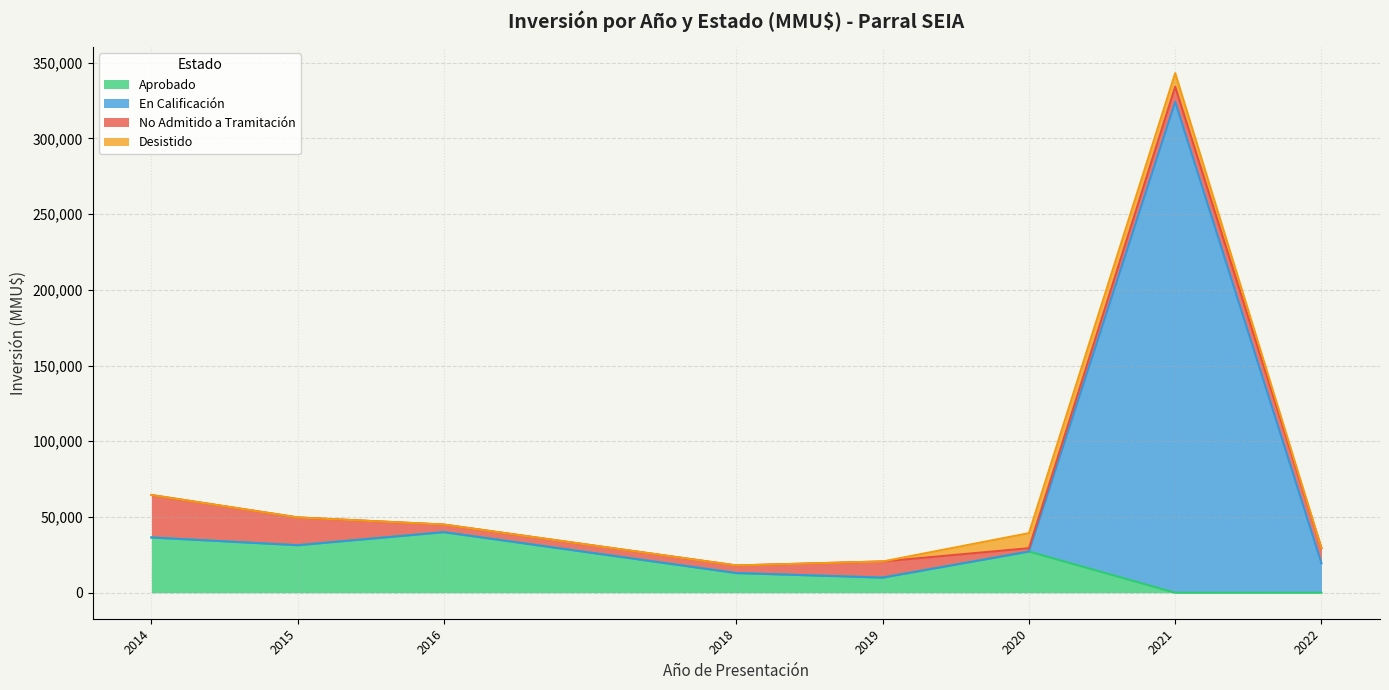

At which category is the sum across all series the highest?

2021